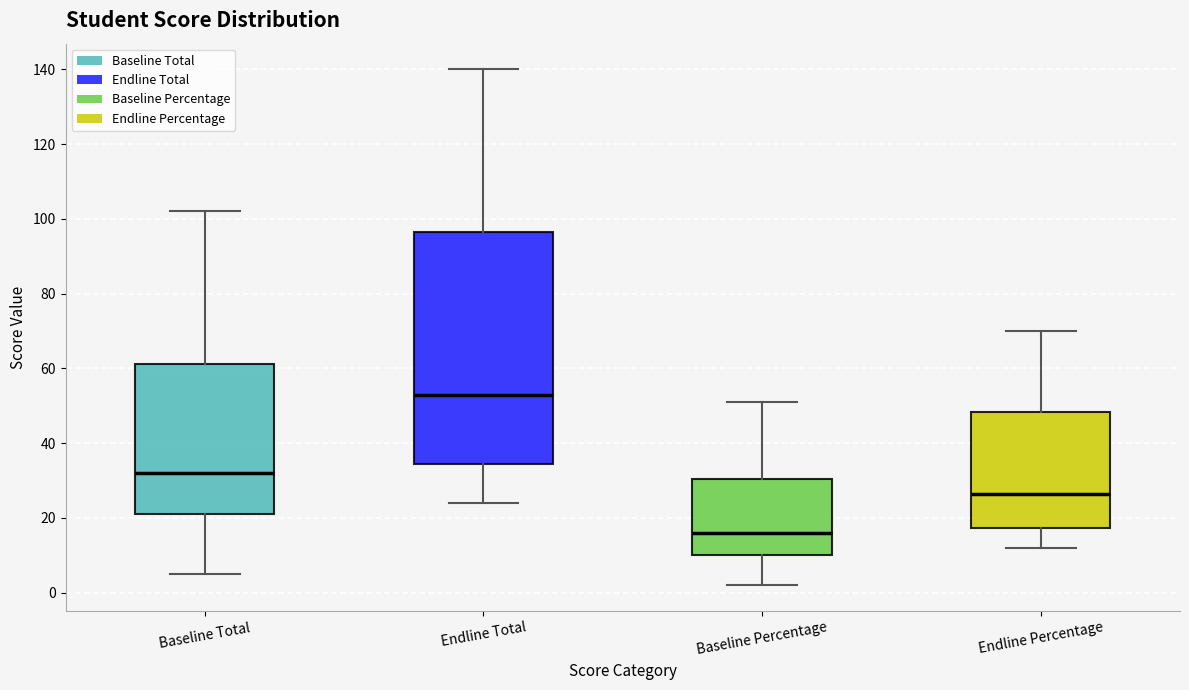

Comparing the boxes themselves (not the whiskers), which one is the tallest?

Endline Total